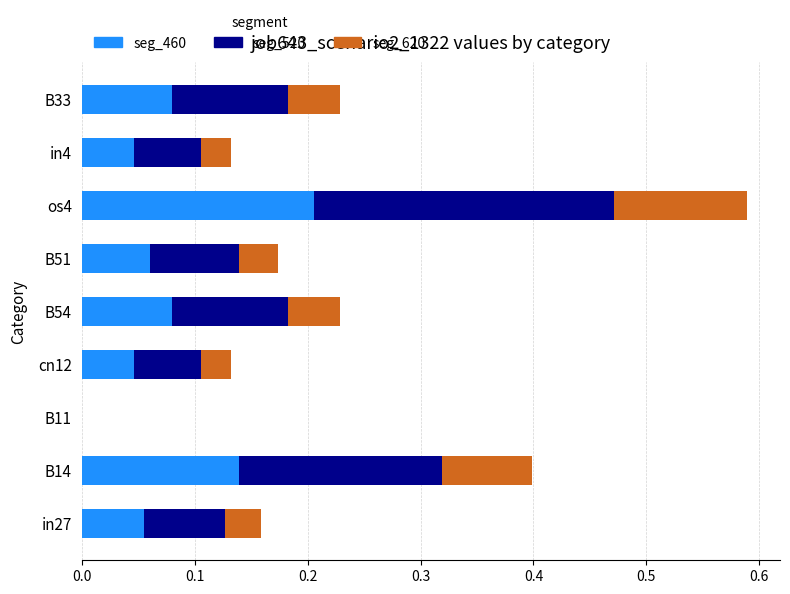

At which label does seg_460 reach its peak?

os4